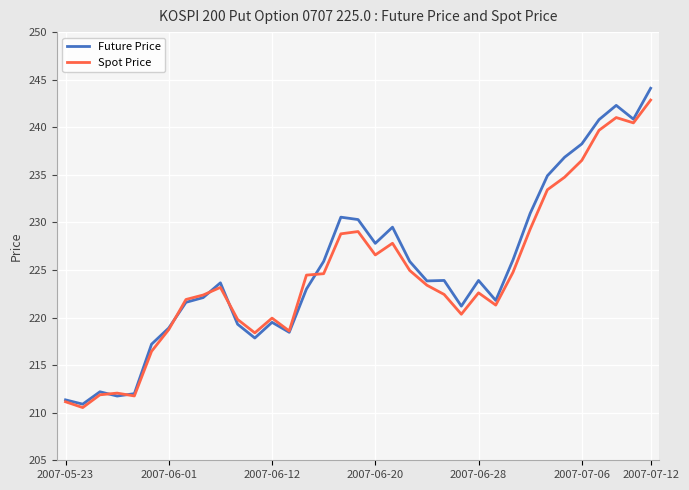

How many lines are shown in the chart?

2